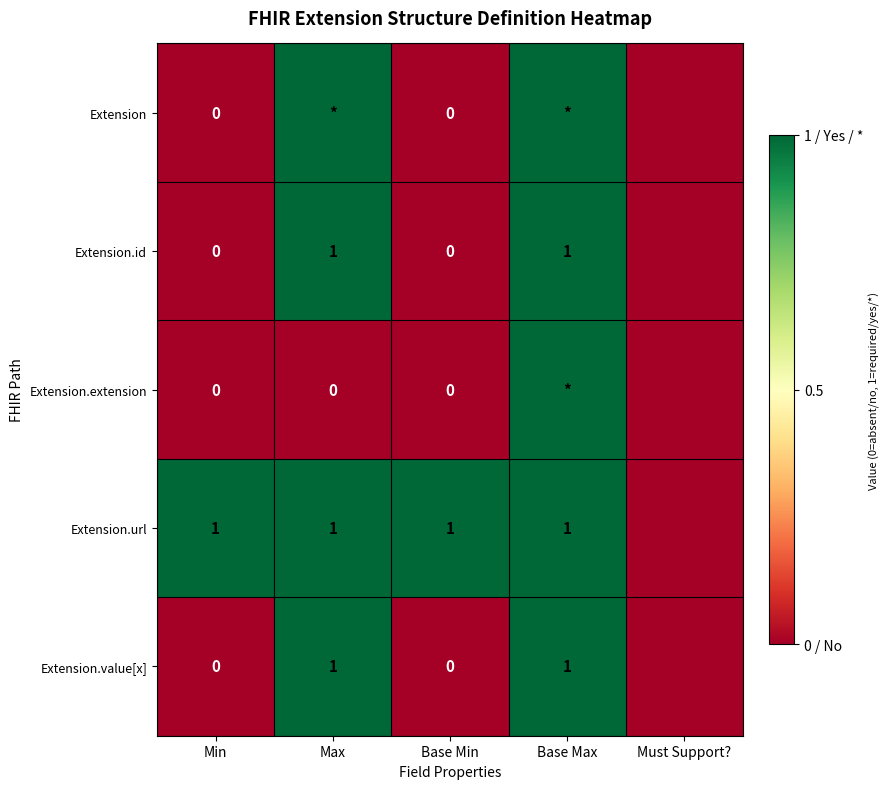

Is the value of Extension.id at Min greater than the value of Extension.value[x] at Max?

No